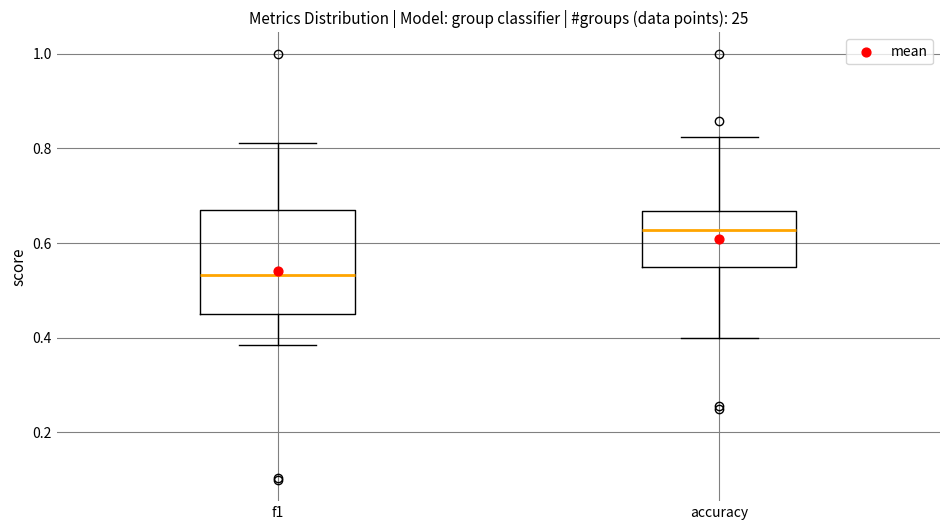

Which box's median line is the lowest?

f1